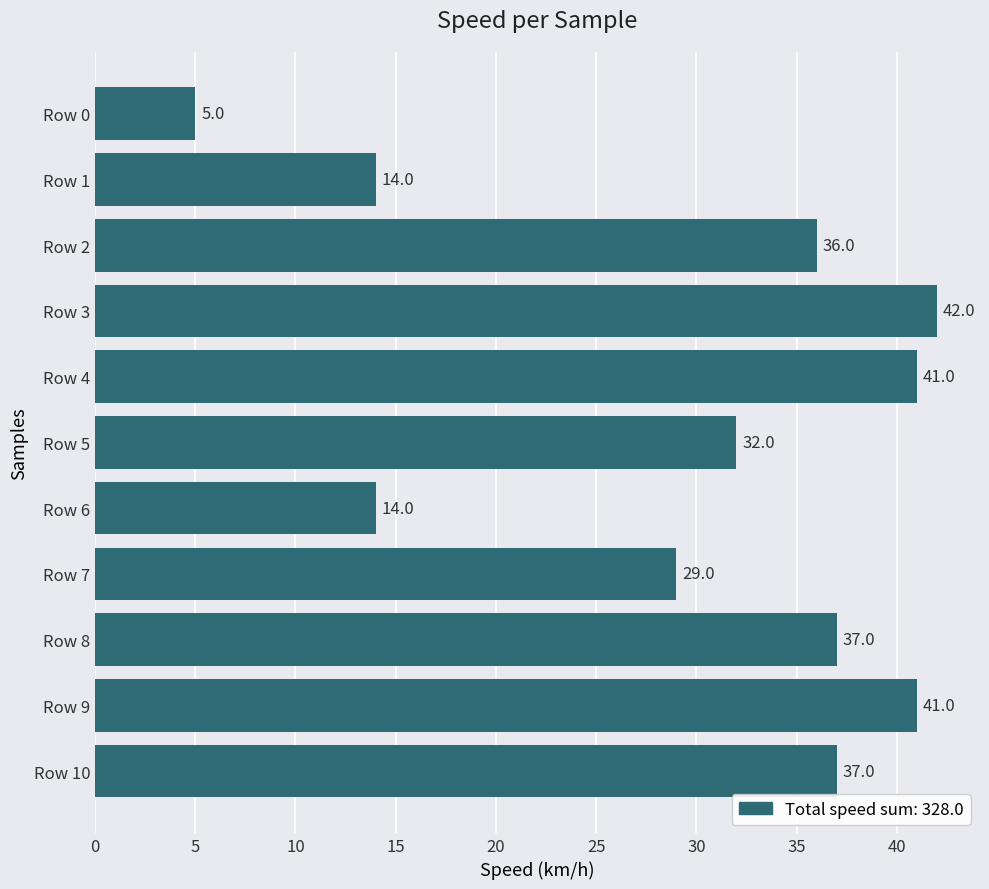

What is the value of the 8th bar from the top?

29